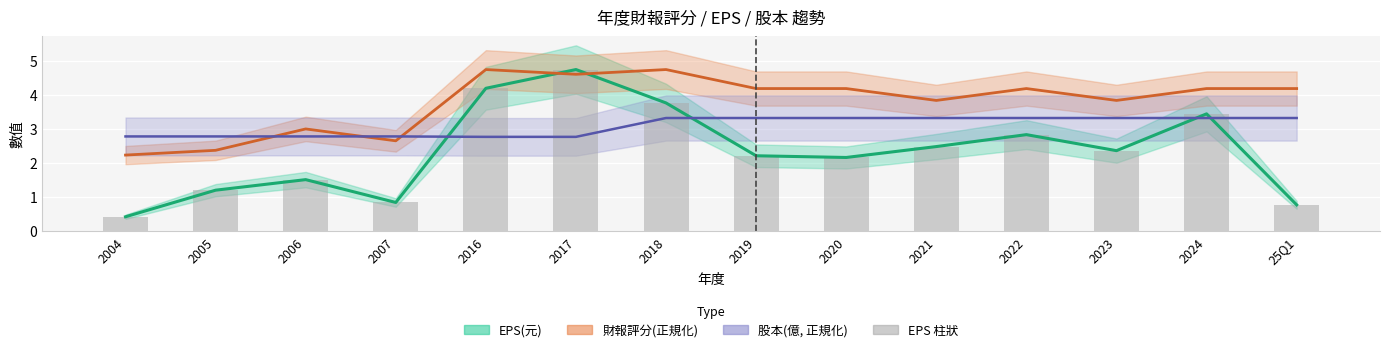

Count the number of categories in the chart.

14